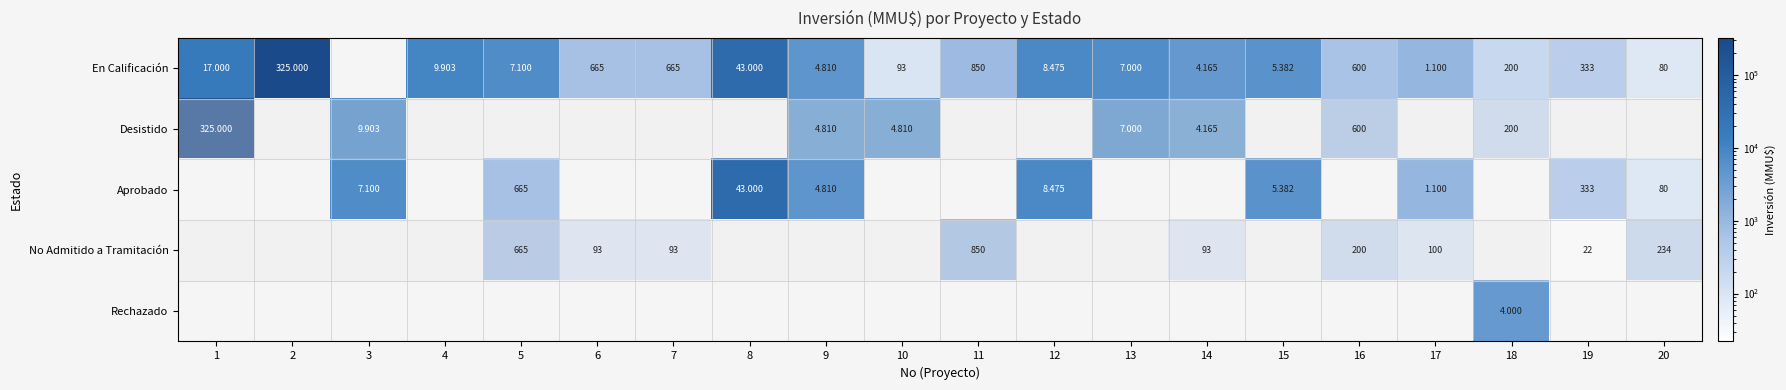

Which series has the largest range (max minus min)?

En Calificación